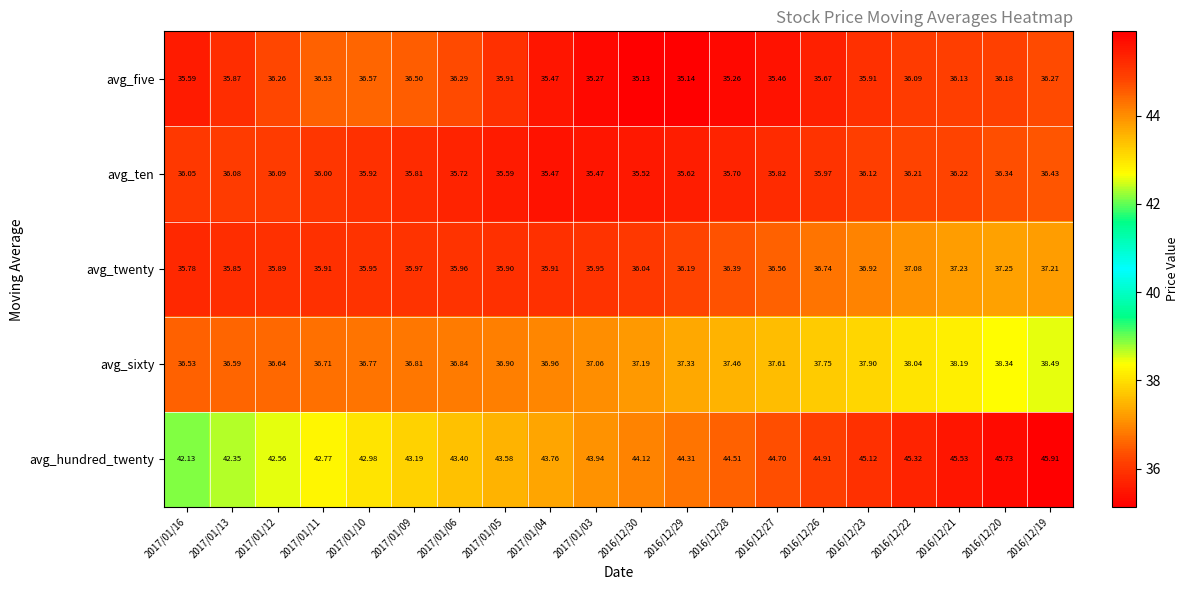

Rank the series by their maximum value, from lowest to highest.

avg_ten, avg_five, avg_twenty, avg_sixty, avg_hundred_twenty